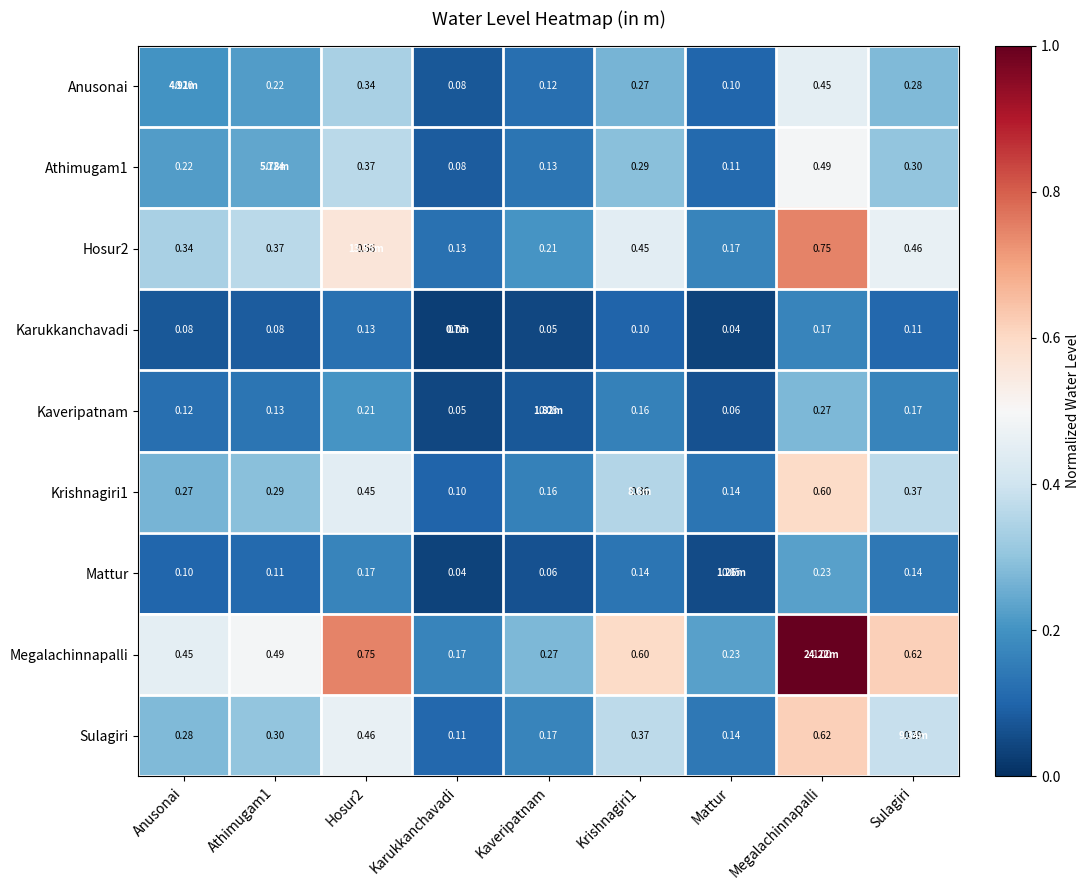

Where is Krishnagiri1 nearest to the value 0?

Karukkanchavadi